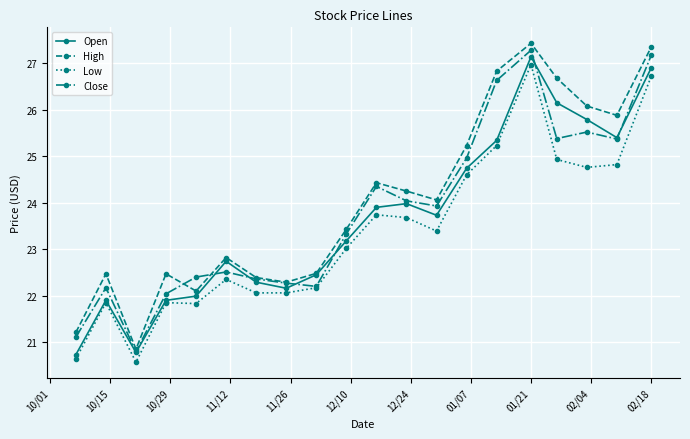

At how many categories does at least one series exceed 21?

19